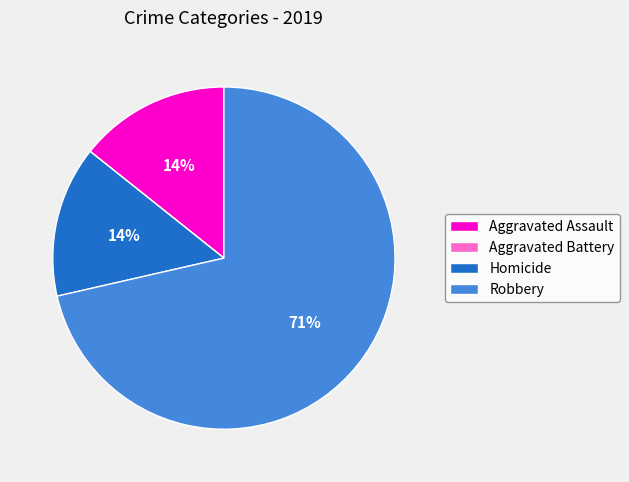

To the nearest percent, what portion does Homicide represent?

14%